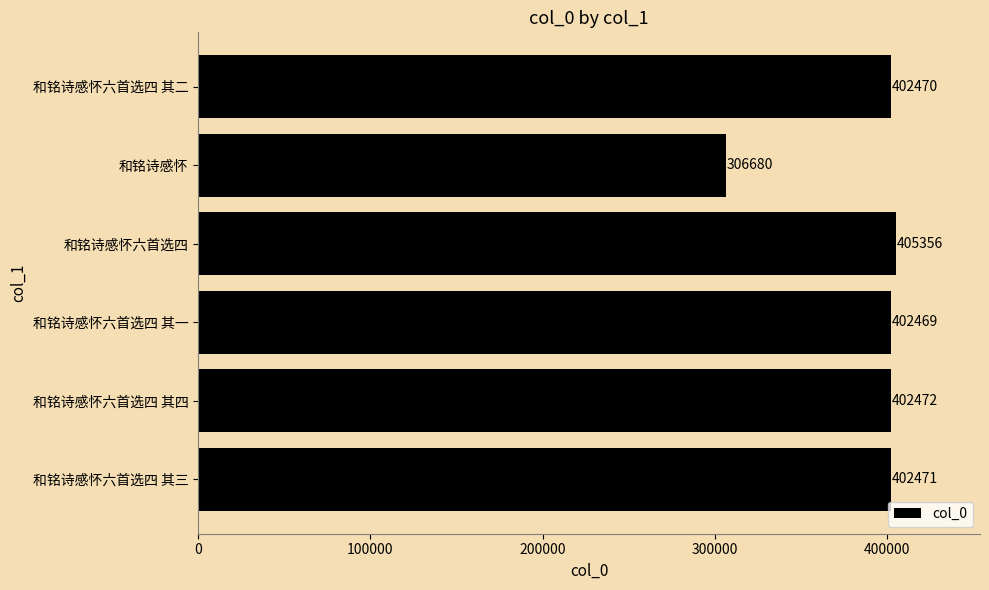

What is the approximate value at 和铭诗感怀, to the nearest 50?

306700